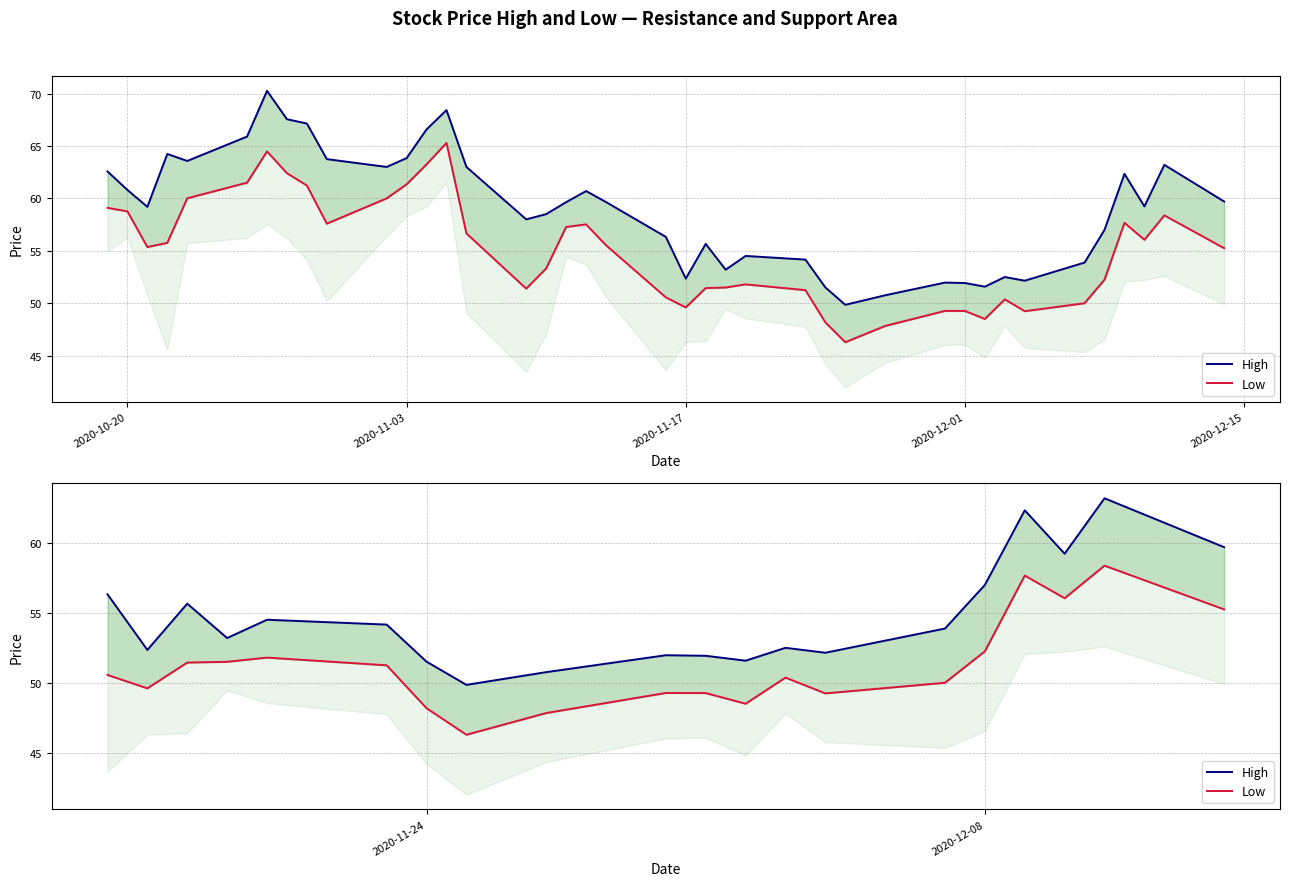

How many data points in Low are above 50?

11